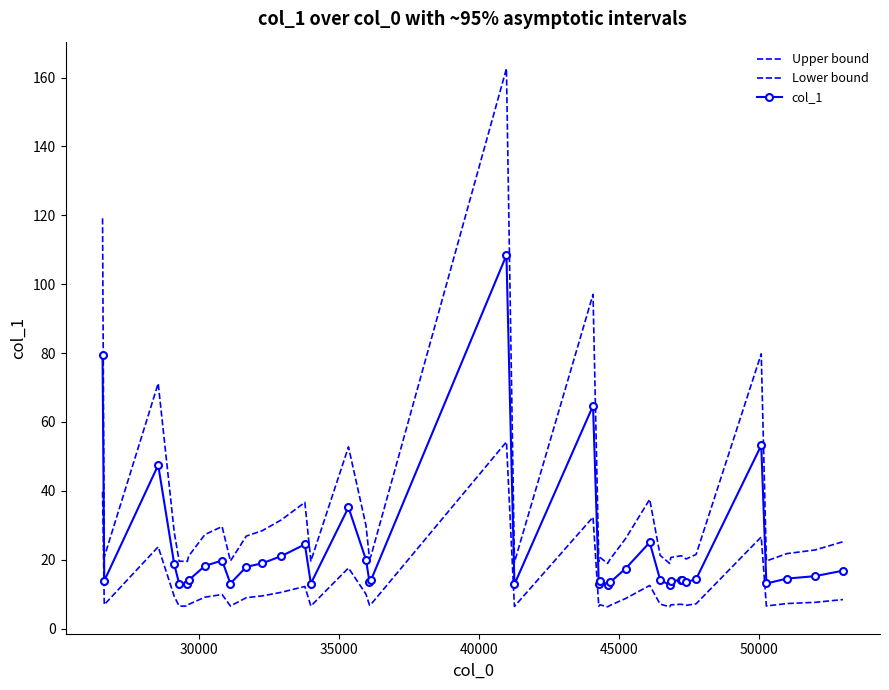

Reading left to right, what are all the values shown in this chart?

Upper bound: 119.1	20.8	71.2	27.9	19.5	19.5	21.0	27.3	29.6	19.6	26.8	28.4	31.5	36.6	19.6	52.7	30.0	20.4	21.0	162.6	19.2	97.0	19.5	20.7	18.9	20.2	26.1	37.5	21.2	18.9	20.6	21.1	21.0	20.2	21.5	79.8	19.6	21.8	22.8	25.2
Lower bound: 39.7	6.9	23.7	9.3	6.5	6.5	7.0	9.1	9.9	6.5	8.9	9.5	10.5	12.2	6.5	17.6	10.0	6.8	7.0	54.2	6.4	32.3	6.5	6.9	6.3	6.7	8.7	12.5	7.1	6.3	6.9	7.0	7.0	6.7	7.2	26.6	6.5	7.2	7.6	8.4
col_1: 79.4	13.8	47.5	18.6	13.0	13.0	14.0	18.2	19.7	13.1	17.9	18.9	21.0	24.4	13.1	35.2	20.0	13.6	14.0	108.4	12.8	64.7	13.0	13.8	12.6	13.5	17.4	25.0	14.2	12.6	13.8	14.1	14.0	13.5	14.3	53.2	13.1	14.5	15.2	16.8